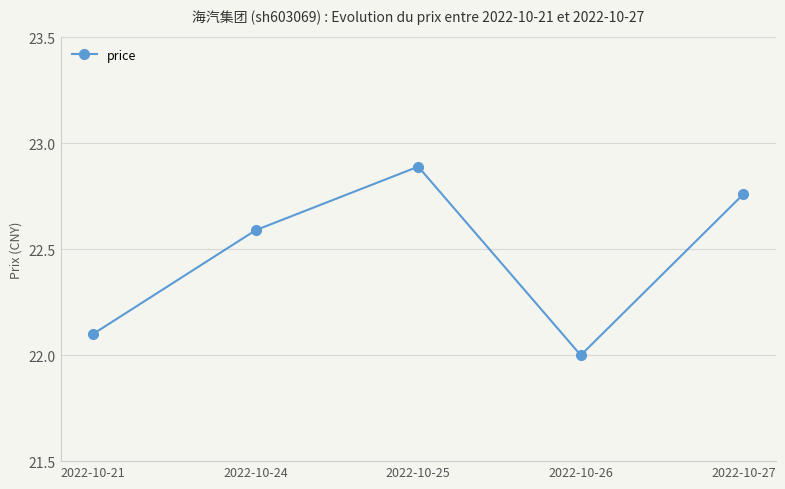

What is the average value?

22.5